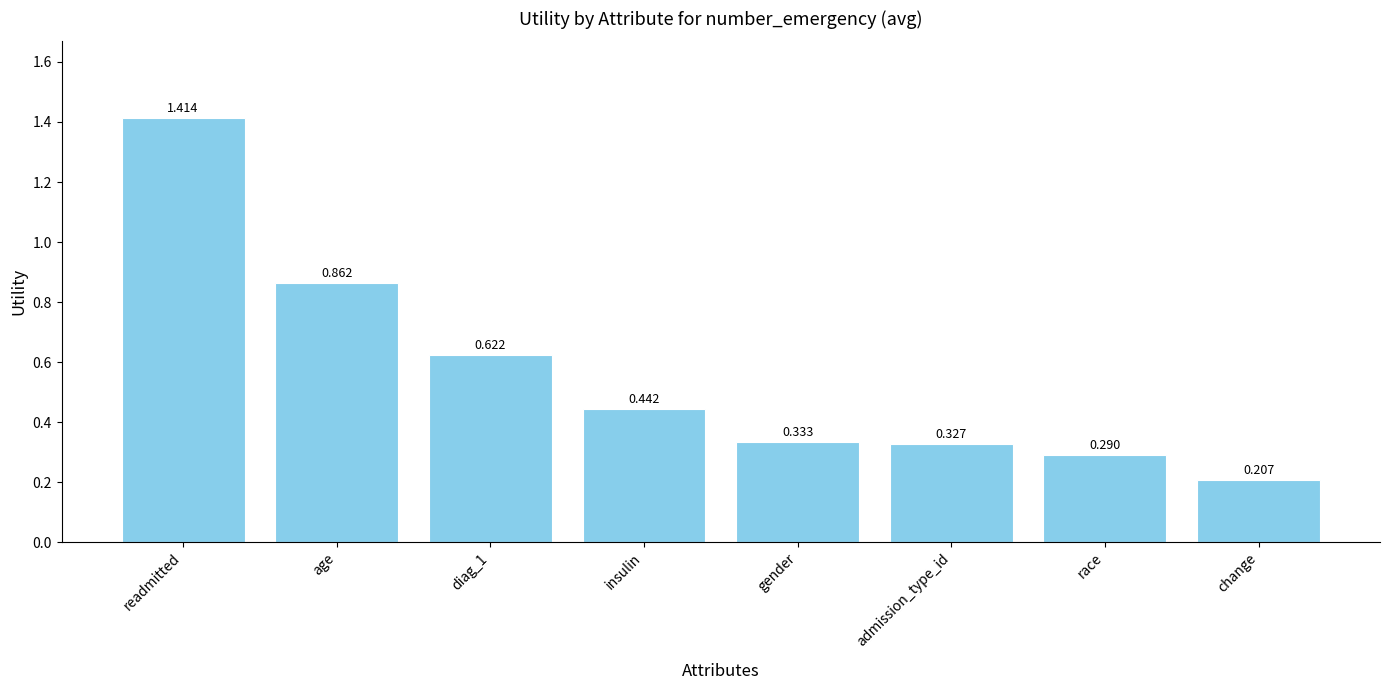

What is the label of the 1st bar from the right?

change